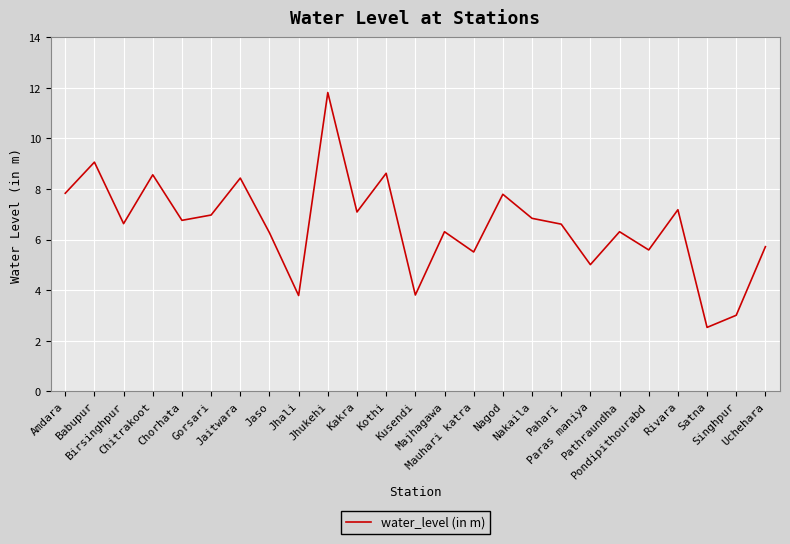

What is the greatest value displayed?

11.8